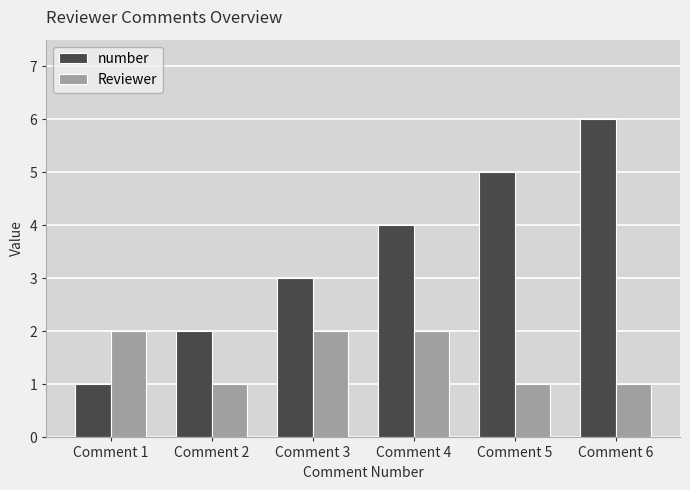

What is the difference between the second highest and minimum values in the number series?

4